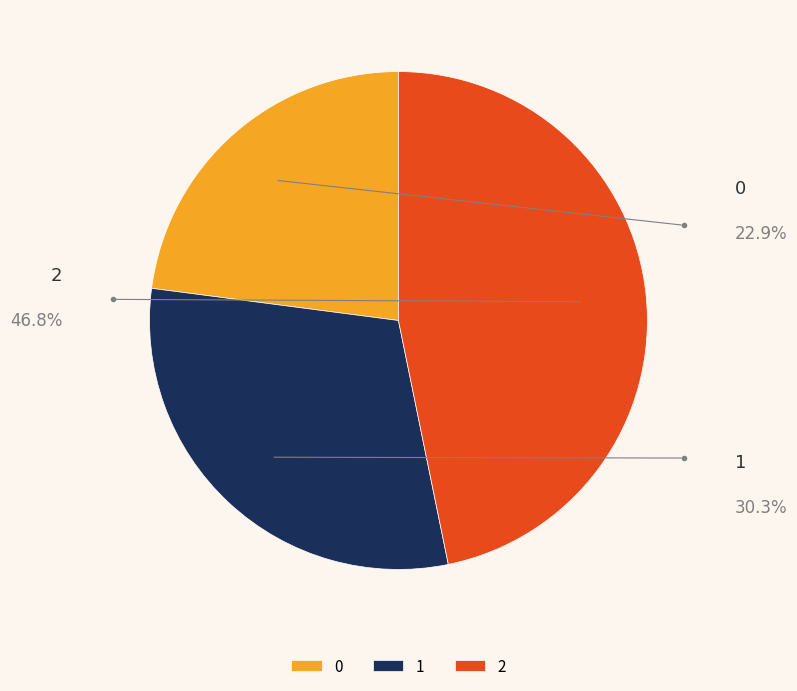

To the nearest percent, what is the average slice percentage?

33%